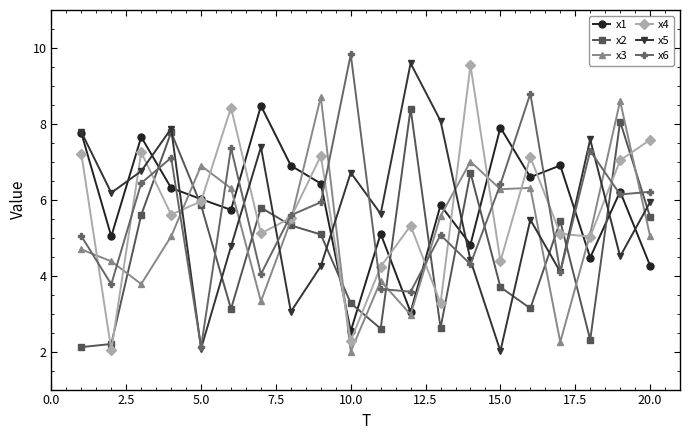

What is the value of the x1 point at the 5th from the left?

6.0